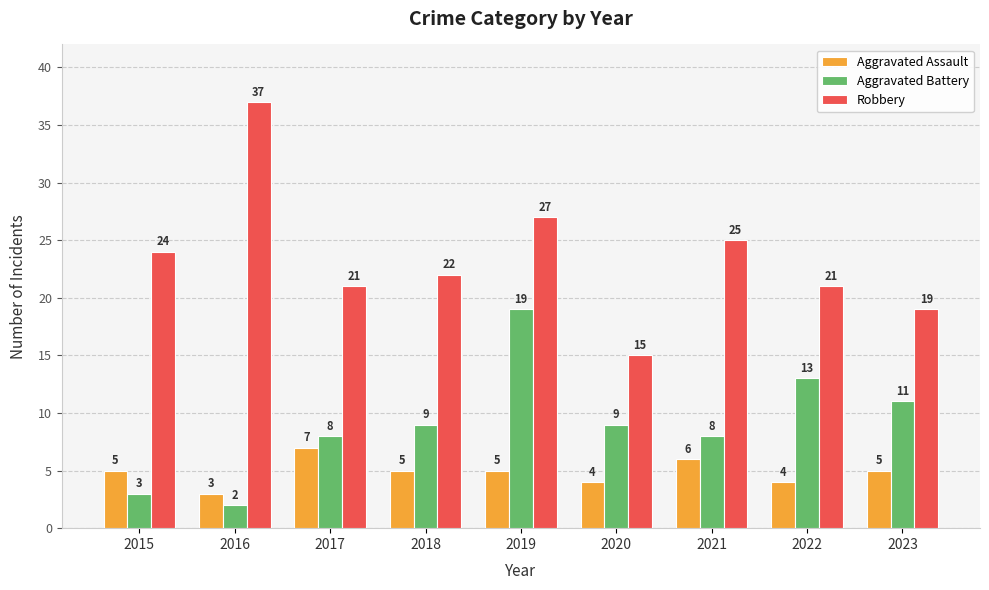

What are all the series names shown in the legend?

Aggravated Assault, Aggravated Battery, Robbery